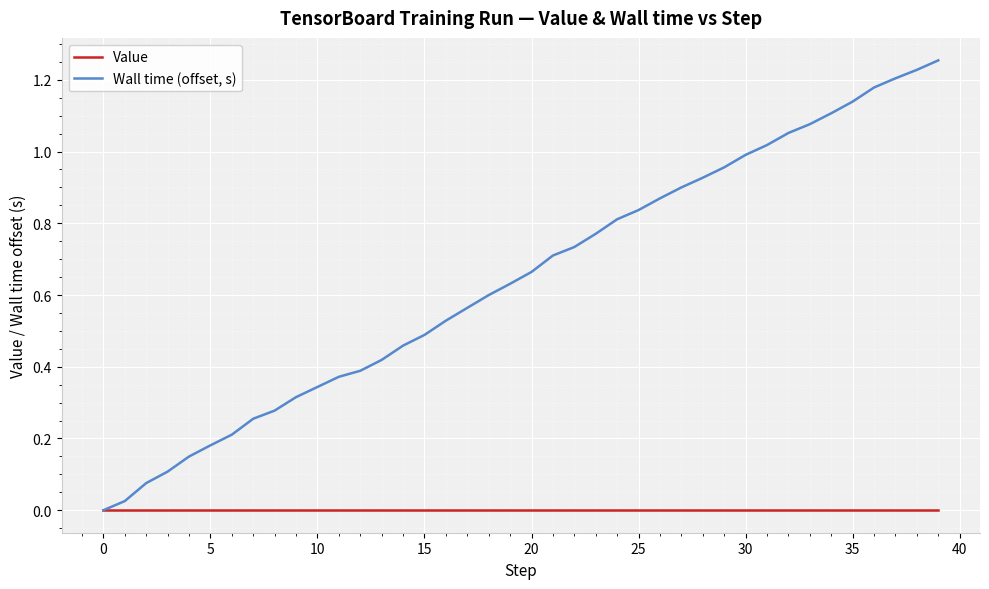

How many lines are shown in the chart?

2